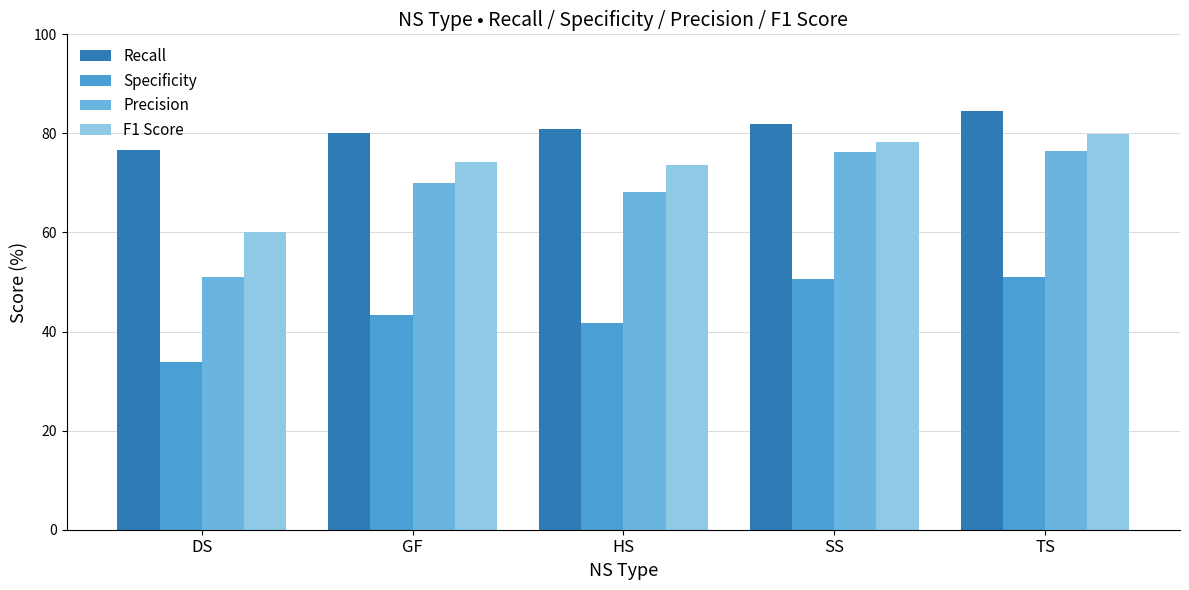

Between DS and HS, which series saw the biggest shift?

Precision